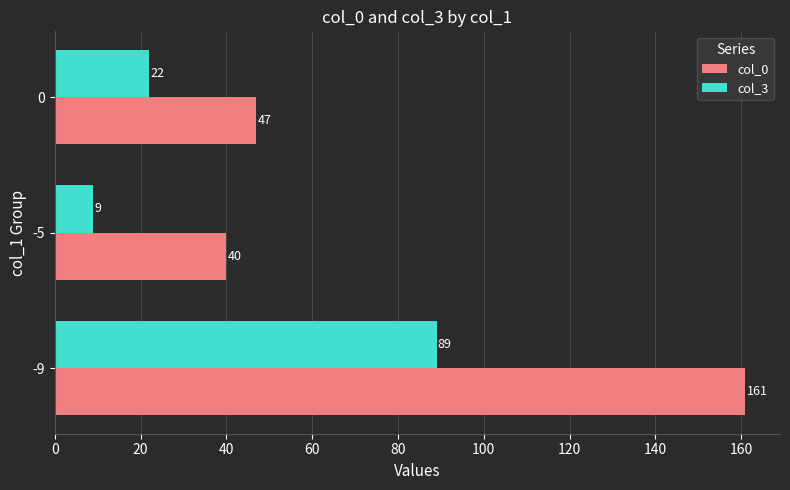

Which series has the widest spread of values?

col_0